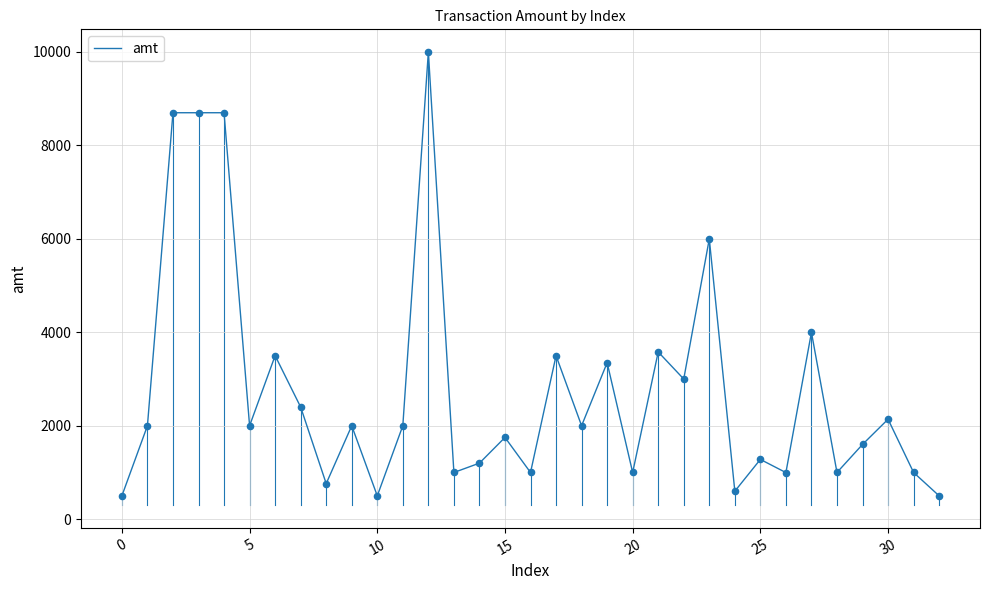

What is the difference between the maximum and minimum values?

9500.0